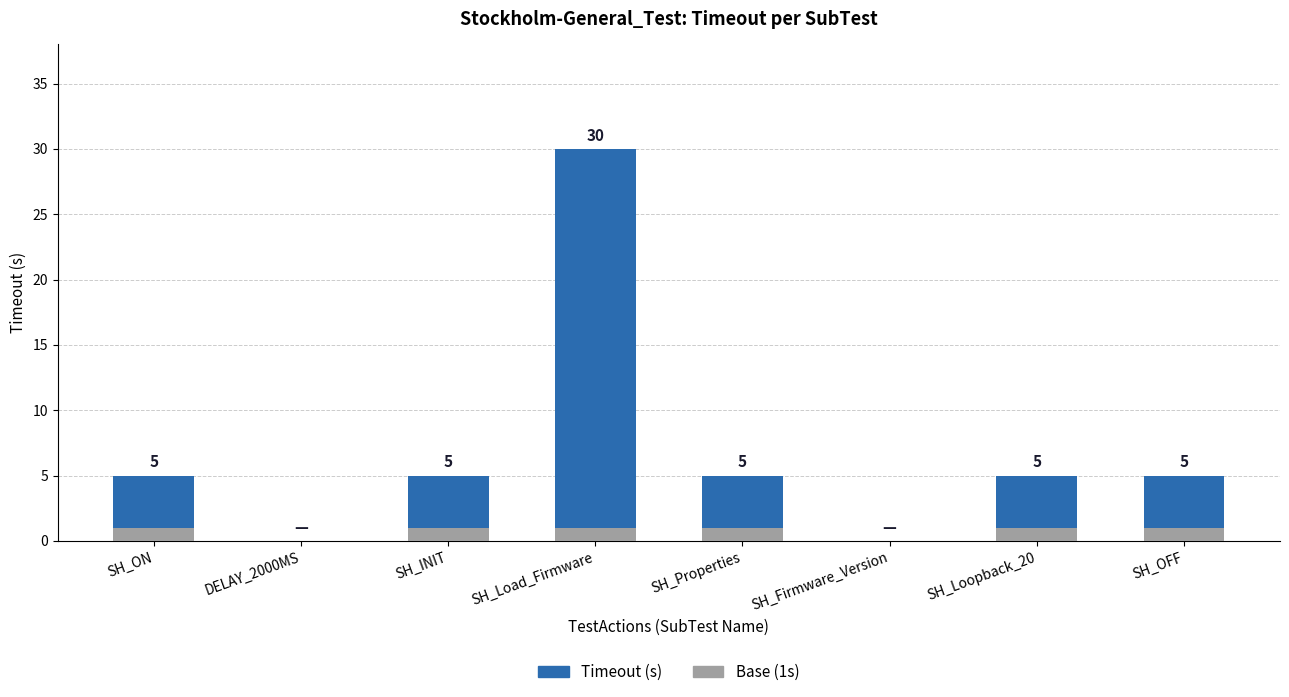

What position from the right is SH_Firmware_Version?

3